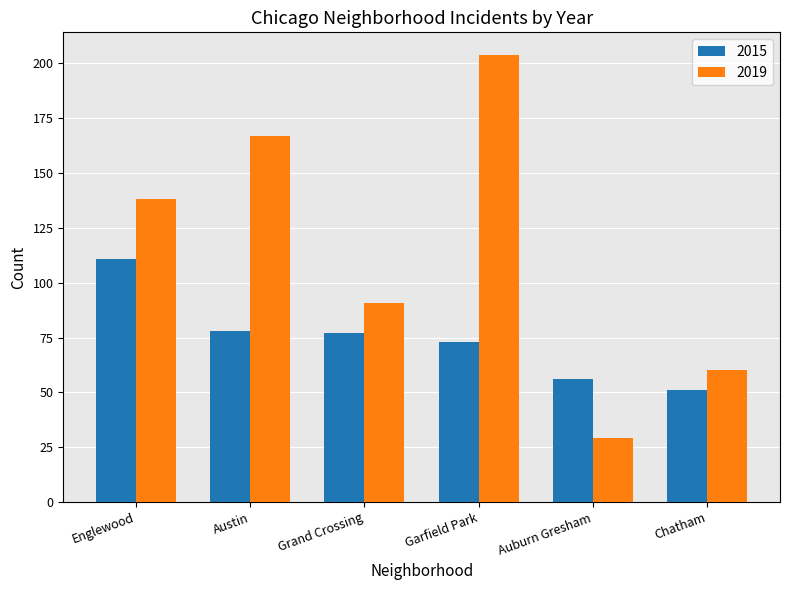

At Garfield Park, list the series in order from smallest to largest.

2015, 2019